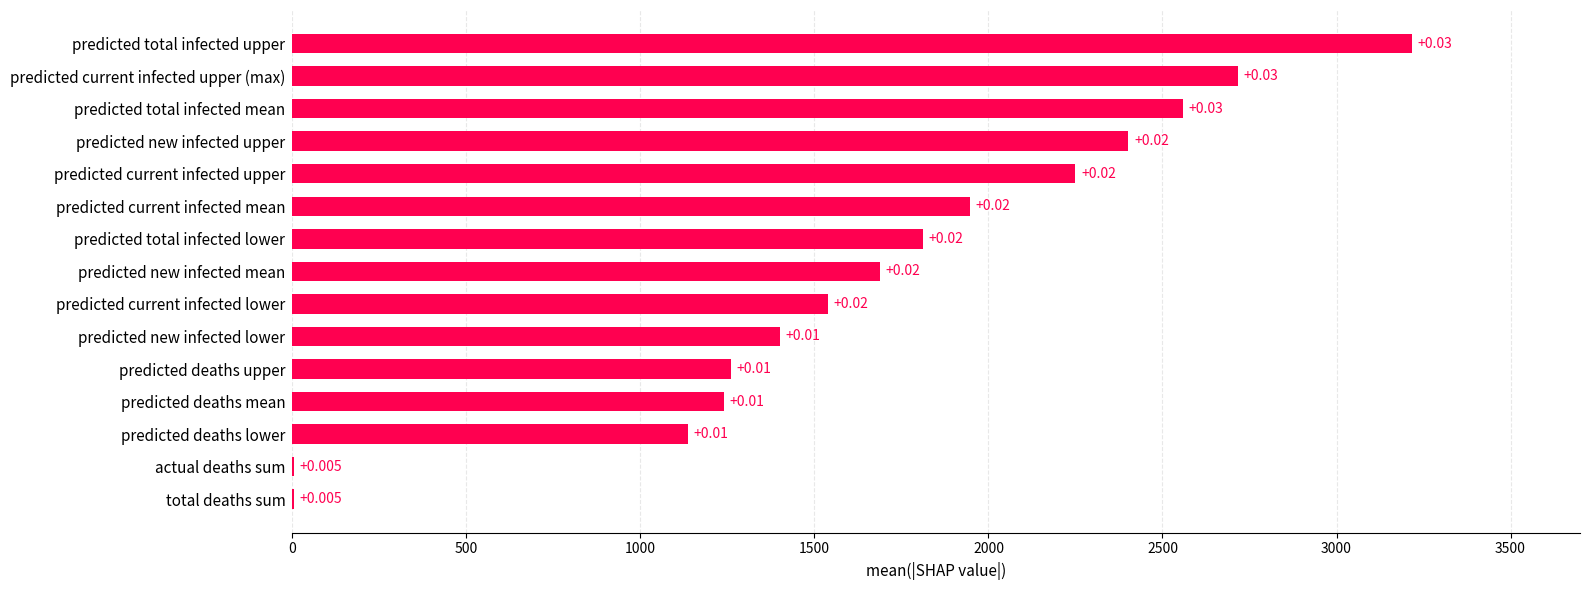

Are the bars horizontal?

Yes